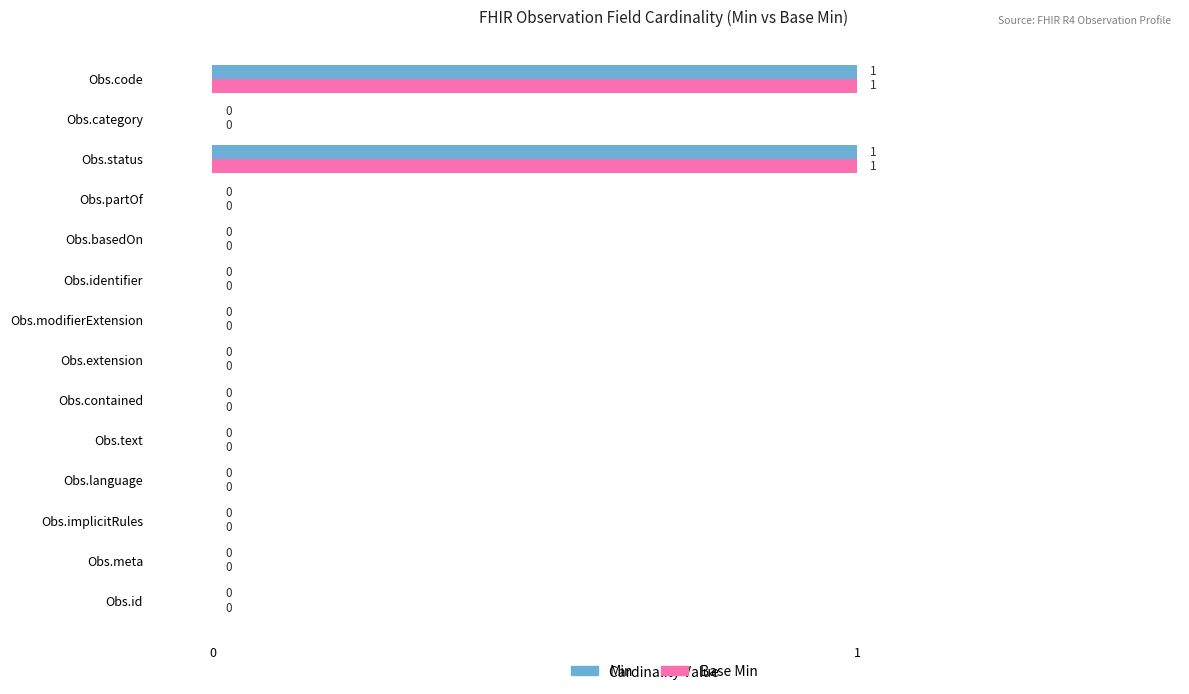

How many Min values are between 0 and 1?

14